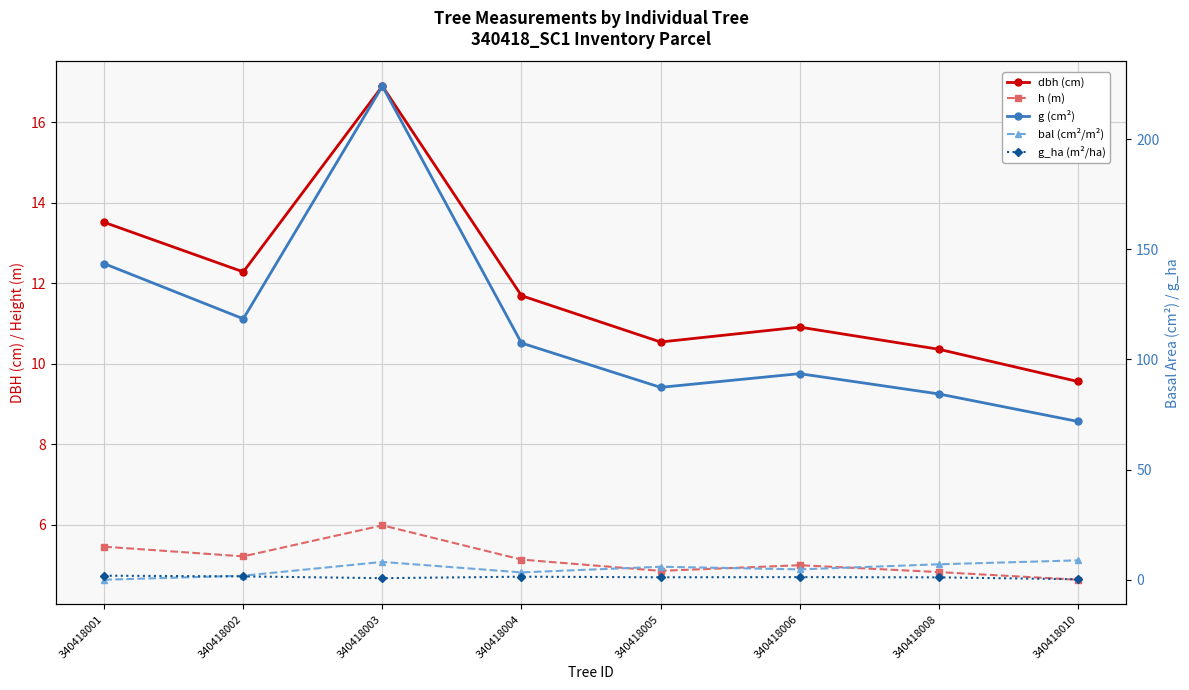

At which label is h (m) closest to 5?

340418006